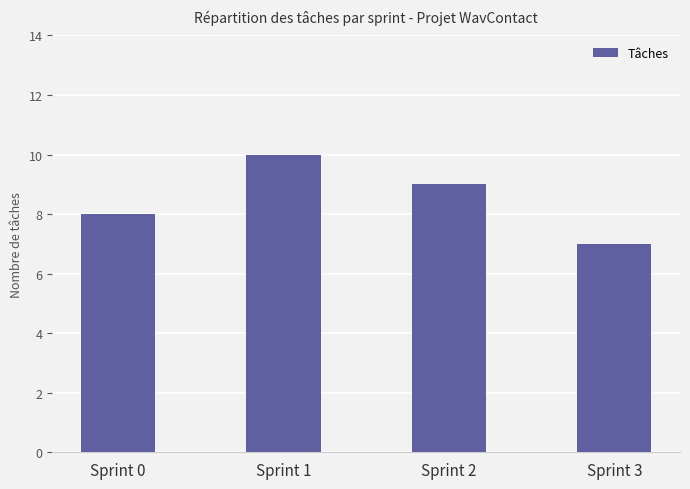

Rank the categories by value from highest to lowest.

Sprint 1, Sprint 2, Sprint 0, Sprint 3